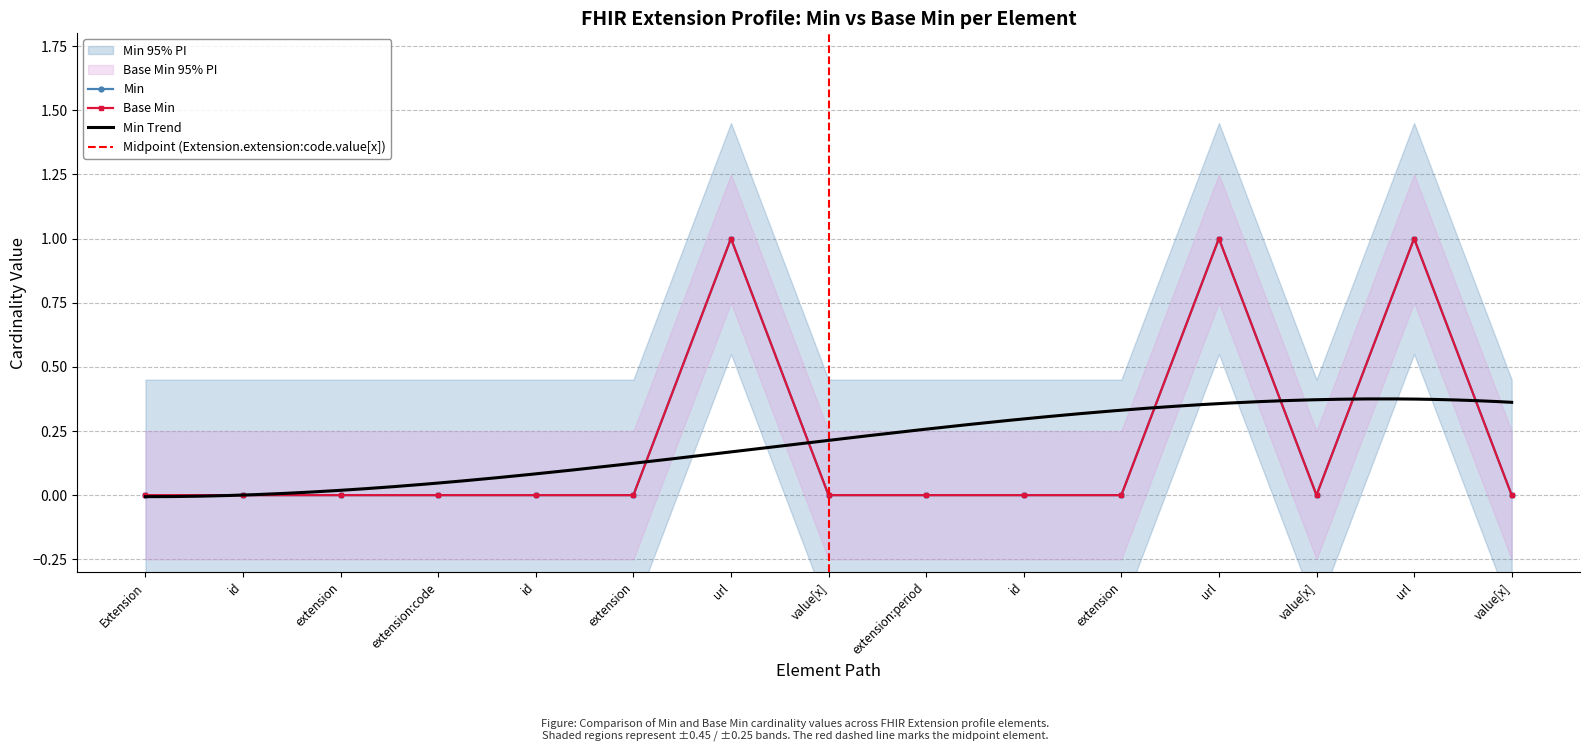

In Min, how many points are lower than both neighbors (excluding endpoints)?

1